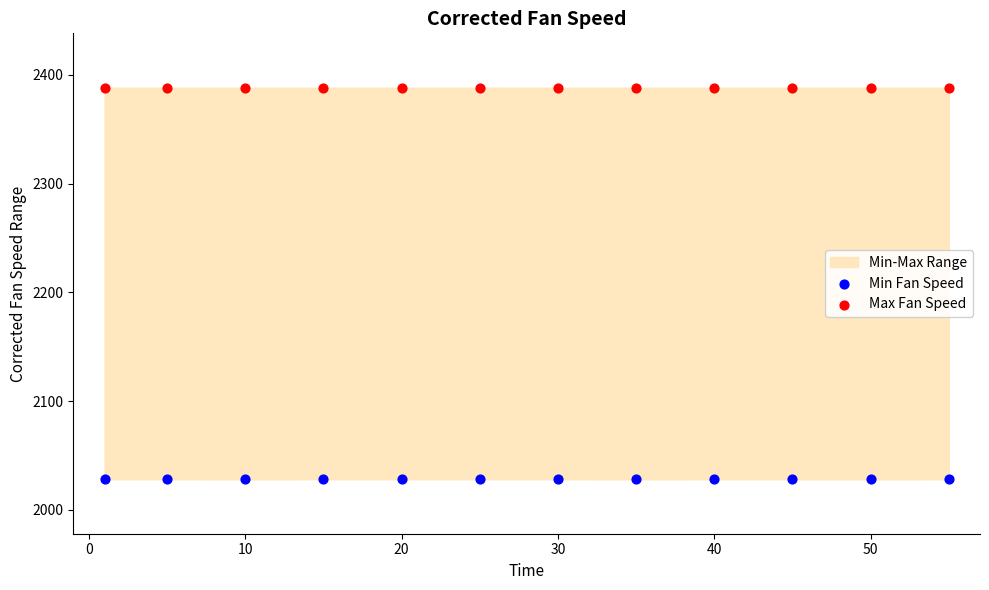

What is the X range (max minus min) for the scatter plot?

54.0